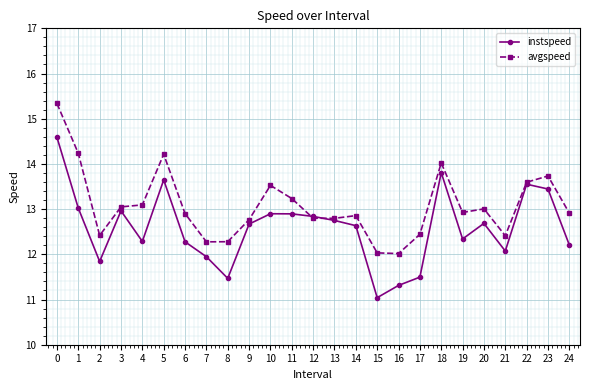

The value of avgspeed at 14 is 4.5. True or false?

False